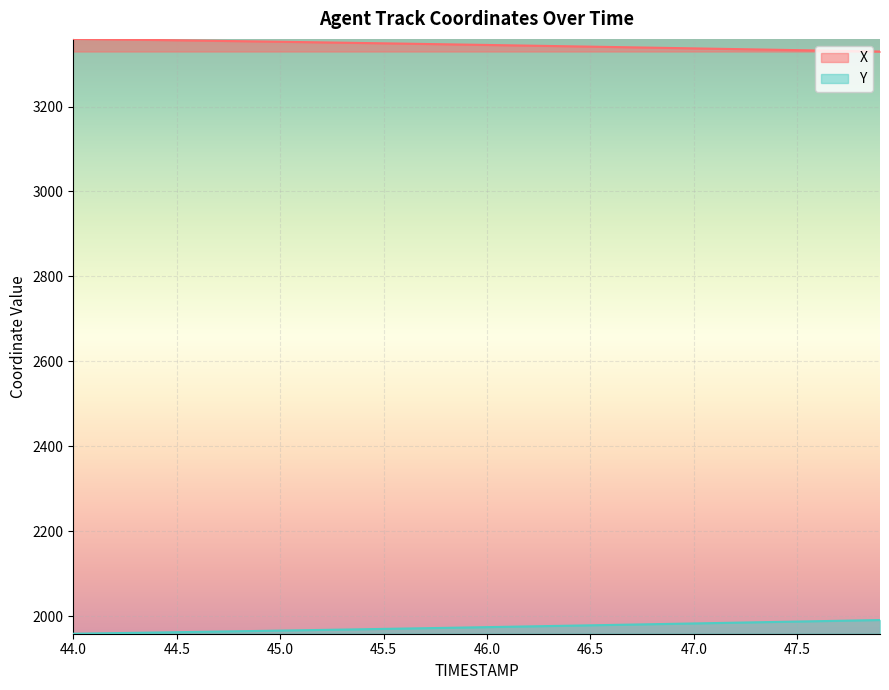

True or false: X and Y cross at least once.

False